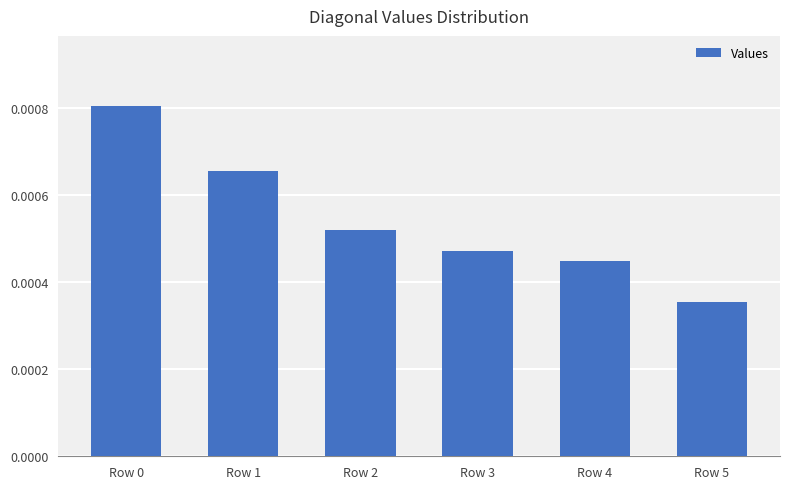

How many values are between 0 and 1?

6